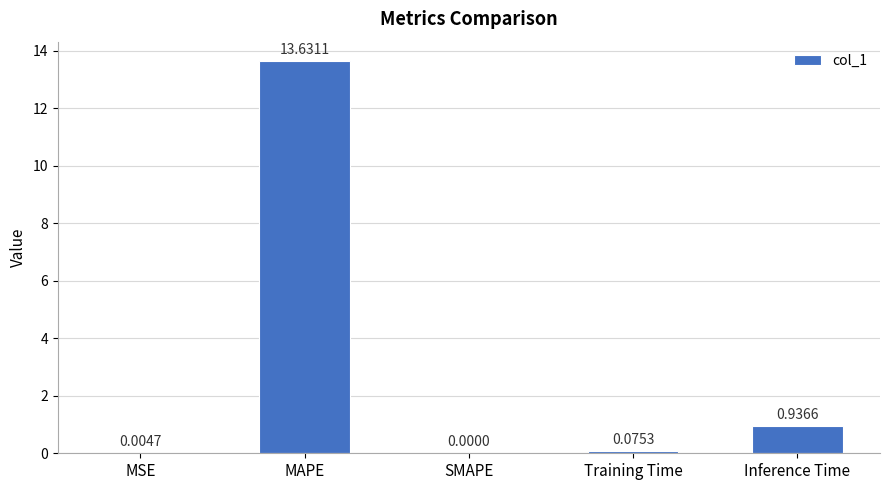

How many data points does each series have?

5